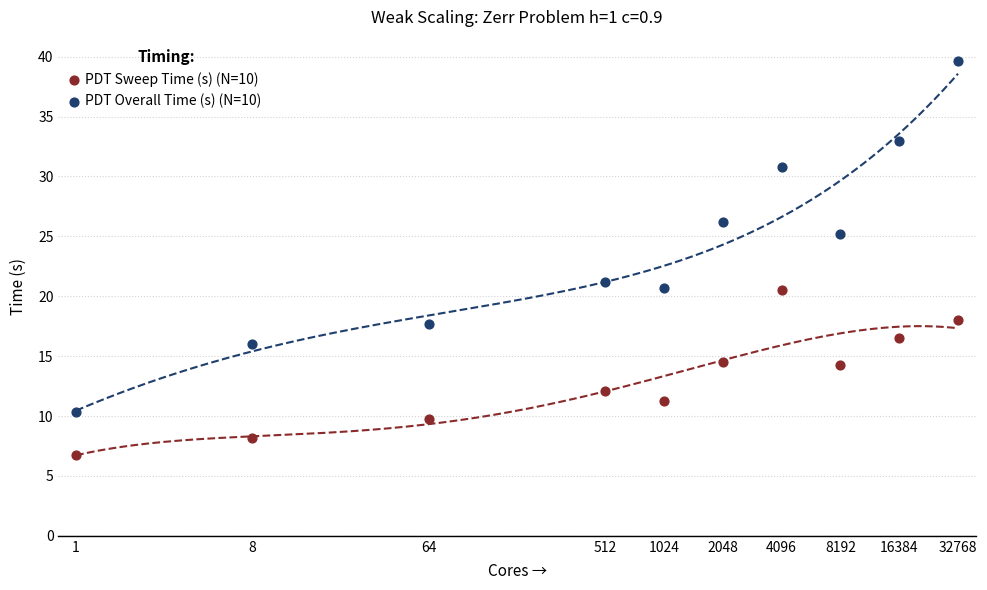

Which series reaches the minimum Y coordinate?

PDT Sweep Time (s) (N=10)